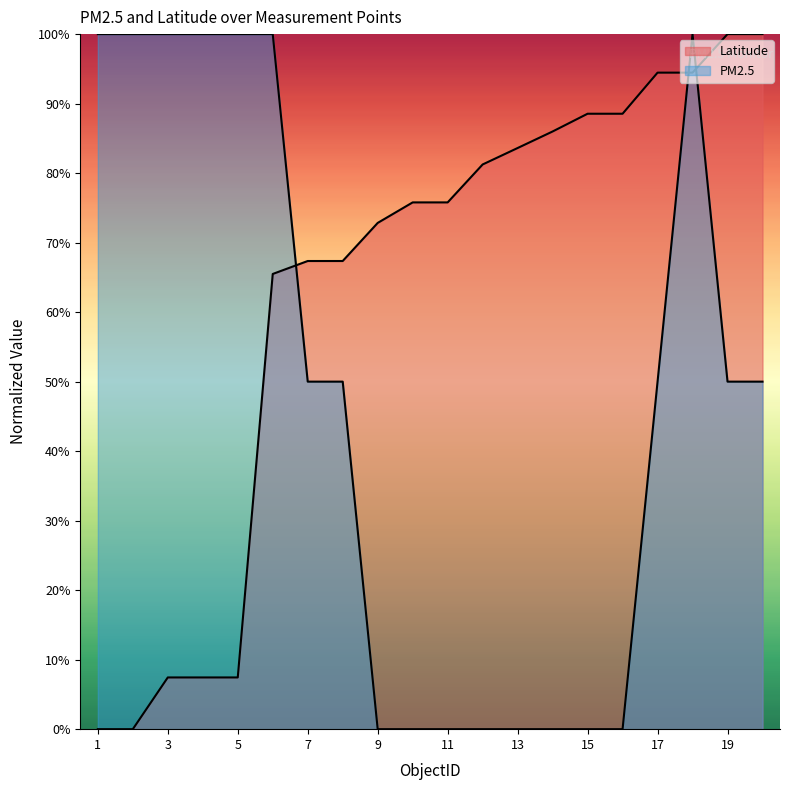

Which series has the widest spread of values?

PM2.5